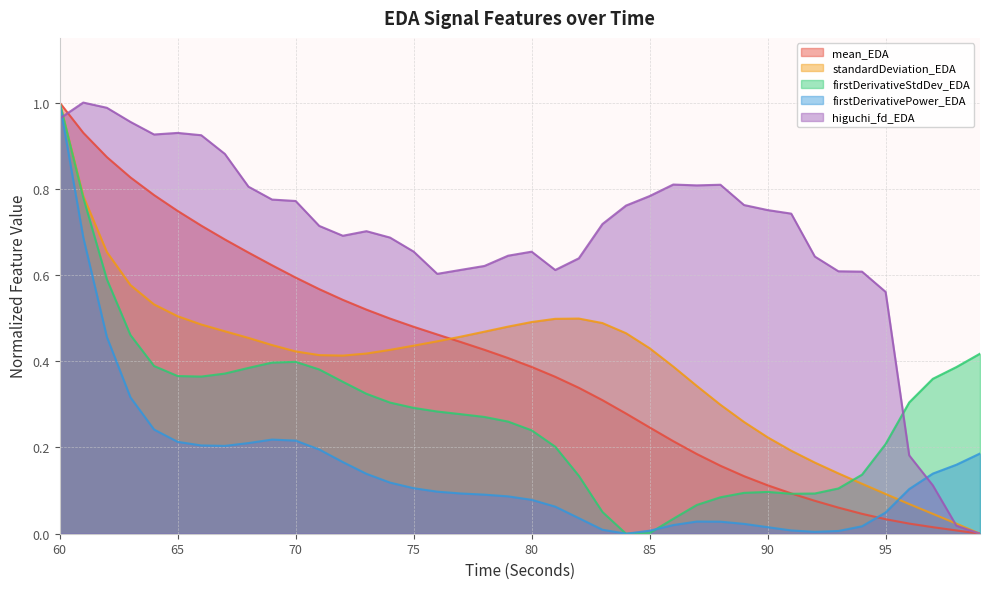

Rank the series at 88 from lowest to highest value.

firstDerivativePower_EDA, firstDerivativeStdDev_EDA, mean_EDA, standardDeviation_EDA, higuchi_fd_EDA